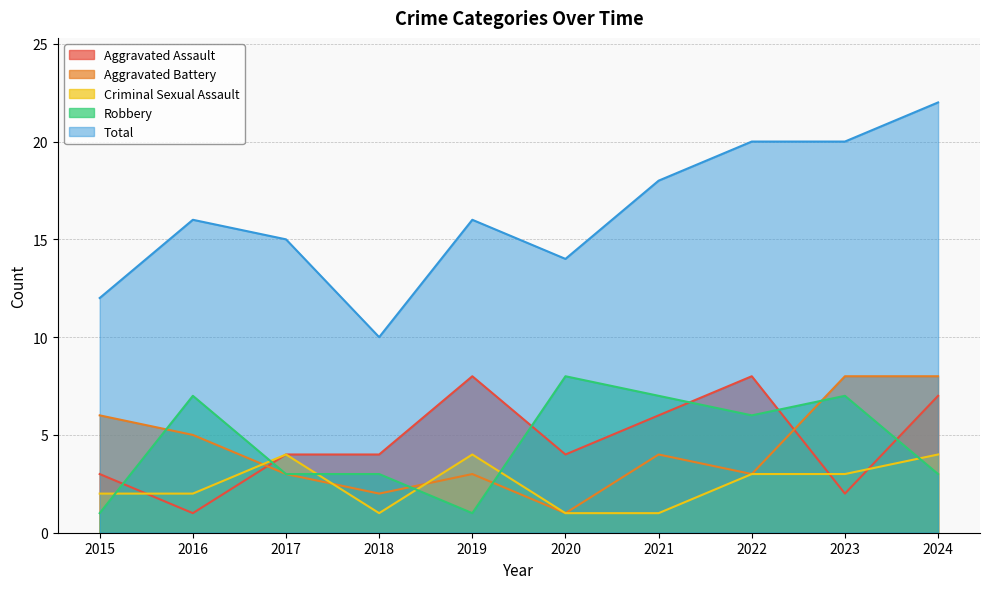

How many Aggravated Assault values are between 3 and 7?

6